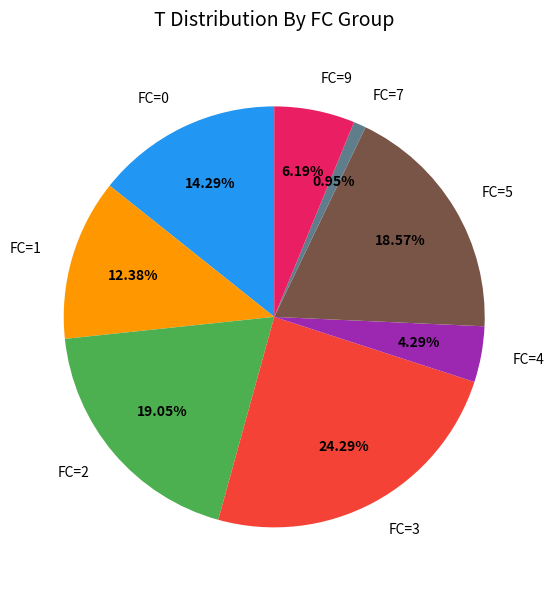

Is the sum of FC=5 and FC=9 greater than half?

No